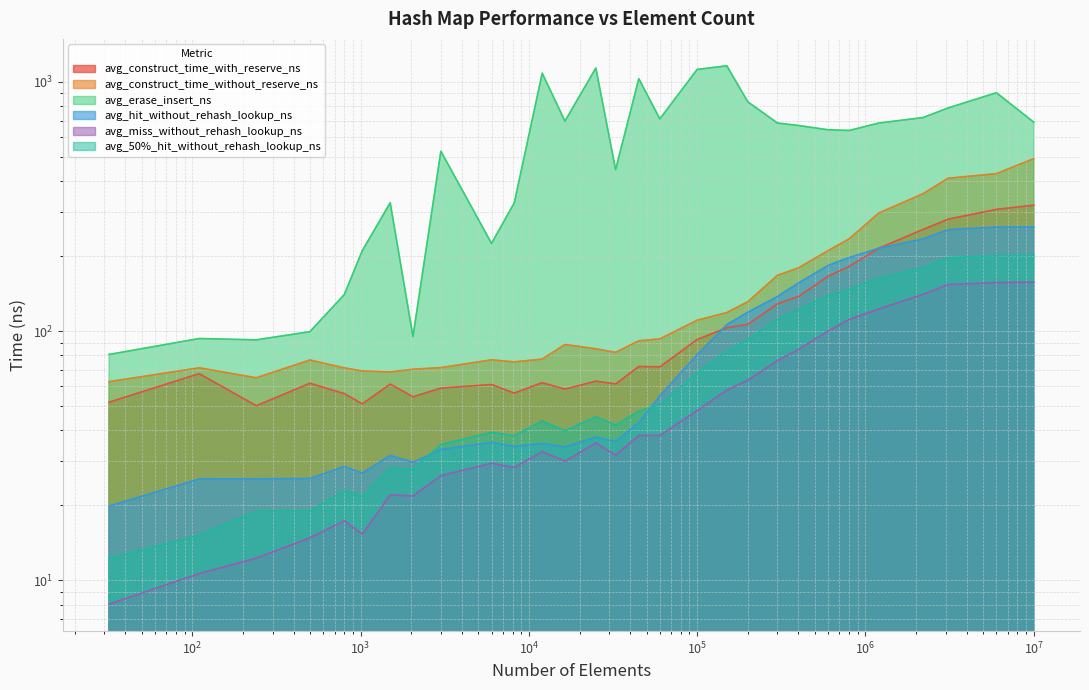

What is the sum of the avg_erase_insert_ns values at 110 and 300000?

777.7